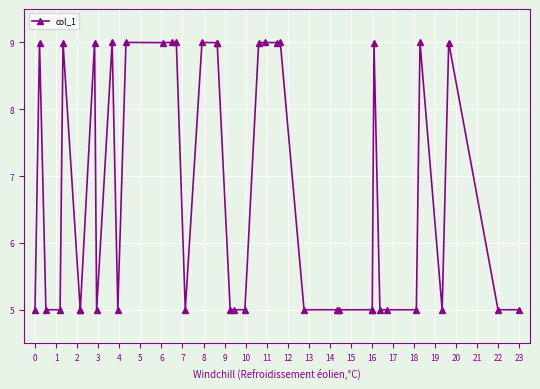

What is the average value?

6.8